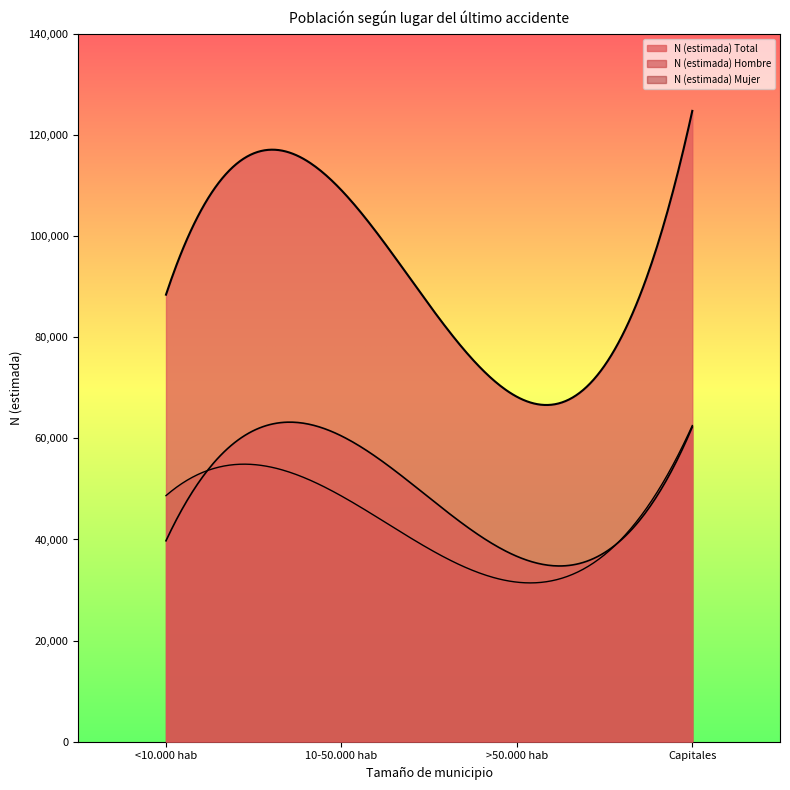

Which series has the largest total across all categories?

N (estimada) Total